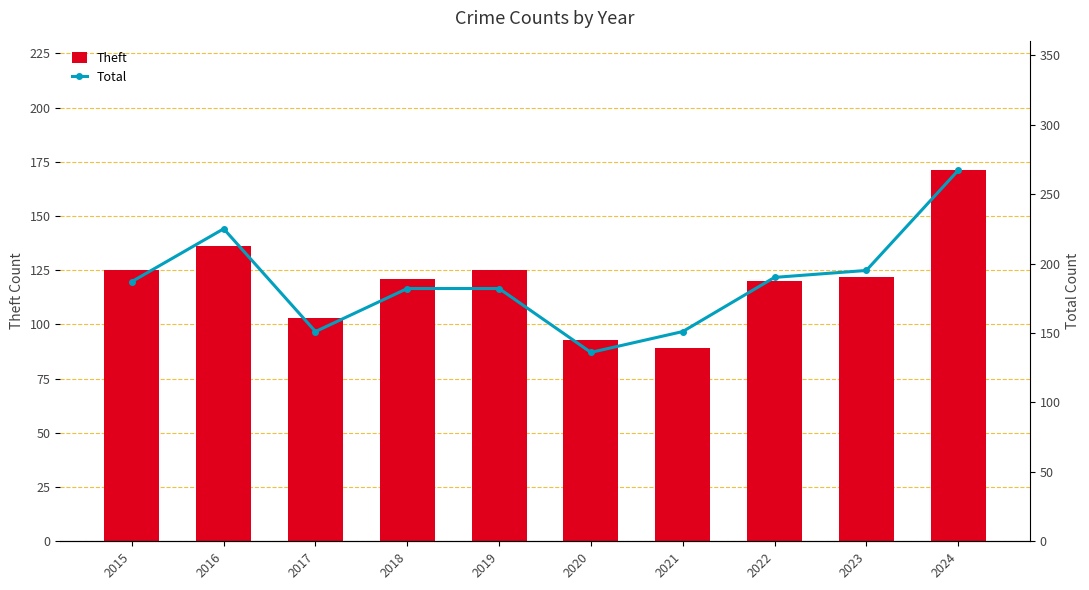

What is the value of the Total bar at the 9th from the left?

195